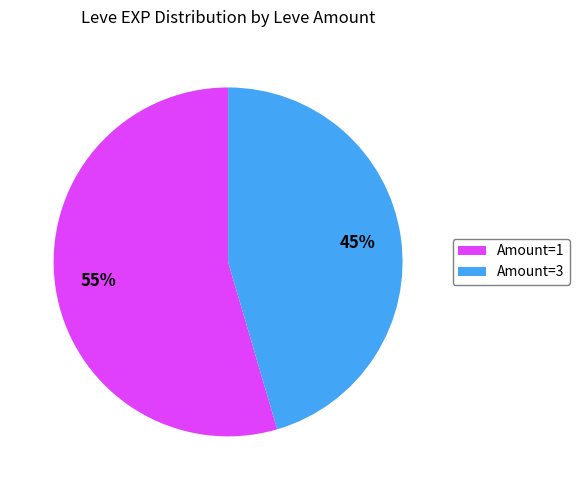

Does any single category account for the majority?

Yes